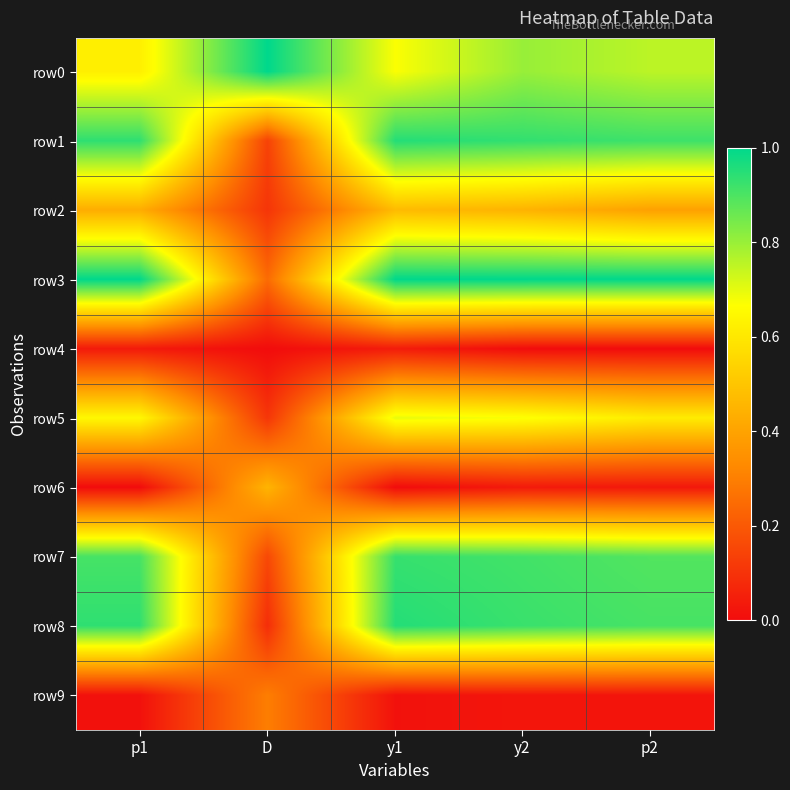

Reading left to right, what are all the values shown in this chart?

row0: p1=0.6	D=1.0	y1=0.7	y2=0.8	p2=0.8
row1: p1=0.9	D=0.1	y1=1.0	y2=0.9	p2=0.9
row2: p1=0.4	D=0.1	y1=0.5	y2=0.4	p2=0.4
row3: p1=1.0	D=0.2	y1=1.0	y2=1.0	p2=1.0
row4: p1=0.0	D=0.0	y1=0.0	y2=0.0	p2=0.0
row5: p1=0.6	D=0.1	y1=0.7	y2=0.7	p2=0.6
row6: p1=0.0	D=0.5	y1=0.0	y2=0.0	p2=0.0
row7: p1=0.9	D=0.2	y1=0.9	y2=0.9	p2=0.9
row8: p1=0.9	D=0.1	y1=1.0	y2=0.9	p2=0.9
row9: p1=0.0	D=0.3	y1=0.0	y2=0.0	p2=0.0